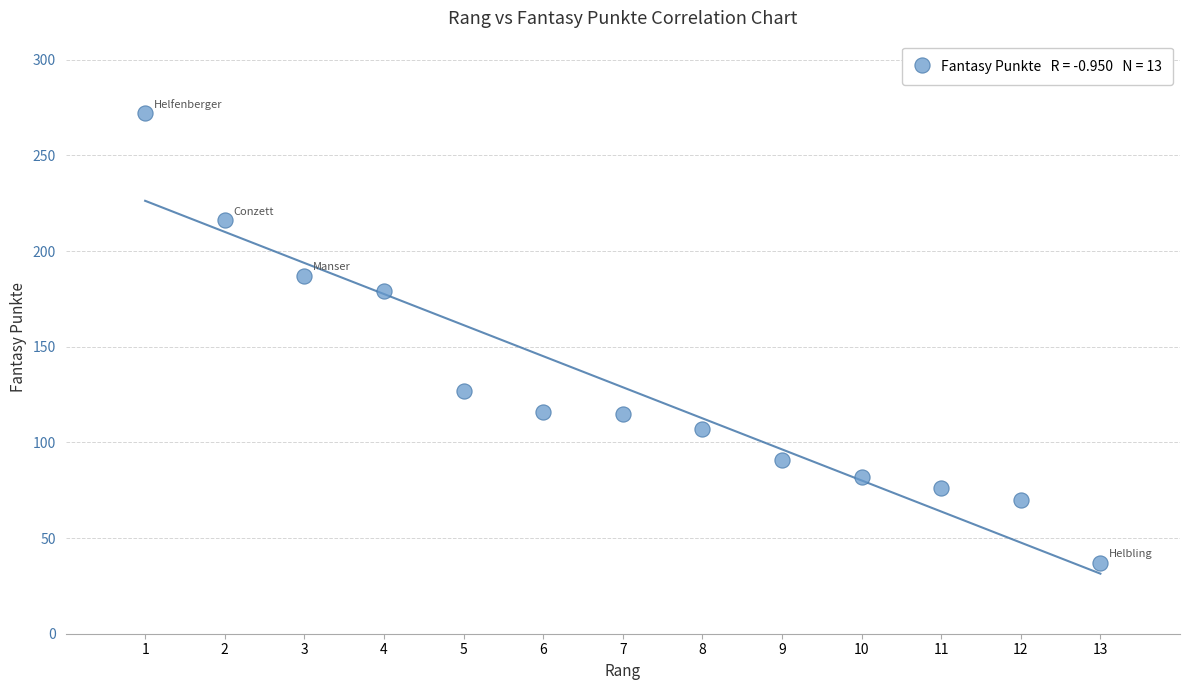

What is the range of Y values (max minus min)?

235